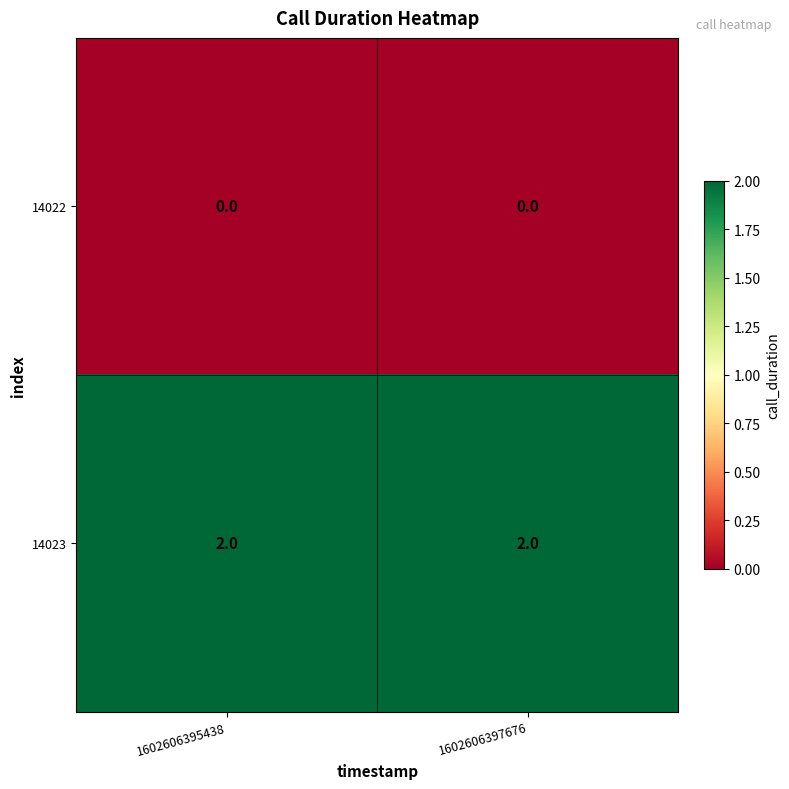

At 1602606397676, list the series in order from smallest to largest.

14022, 14023